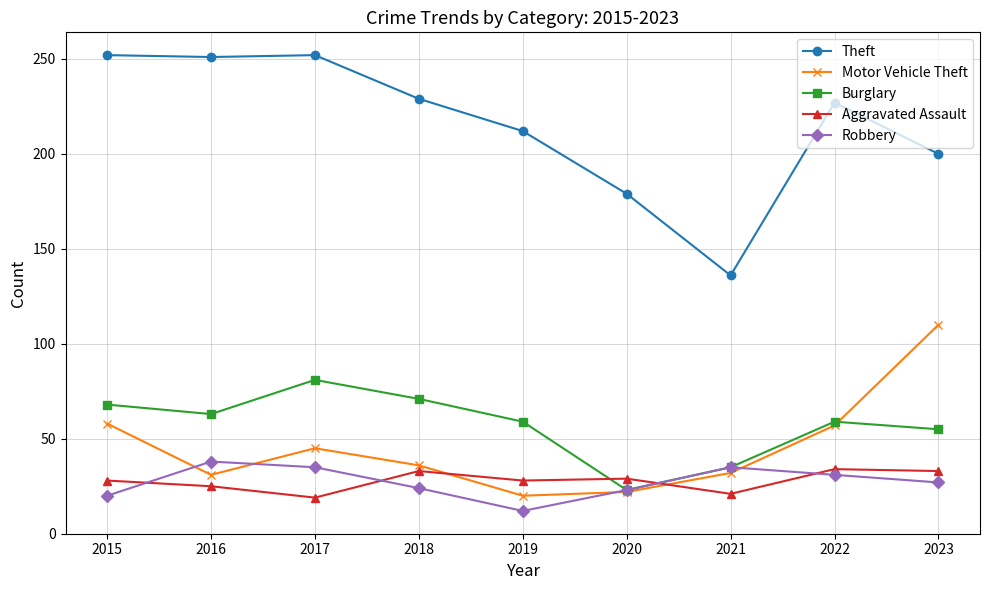

At how many categories does at least one series exceed 70?

9